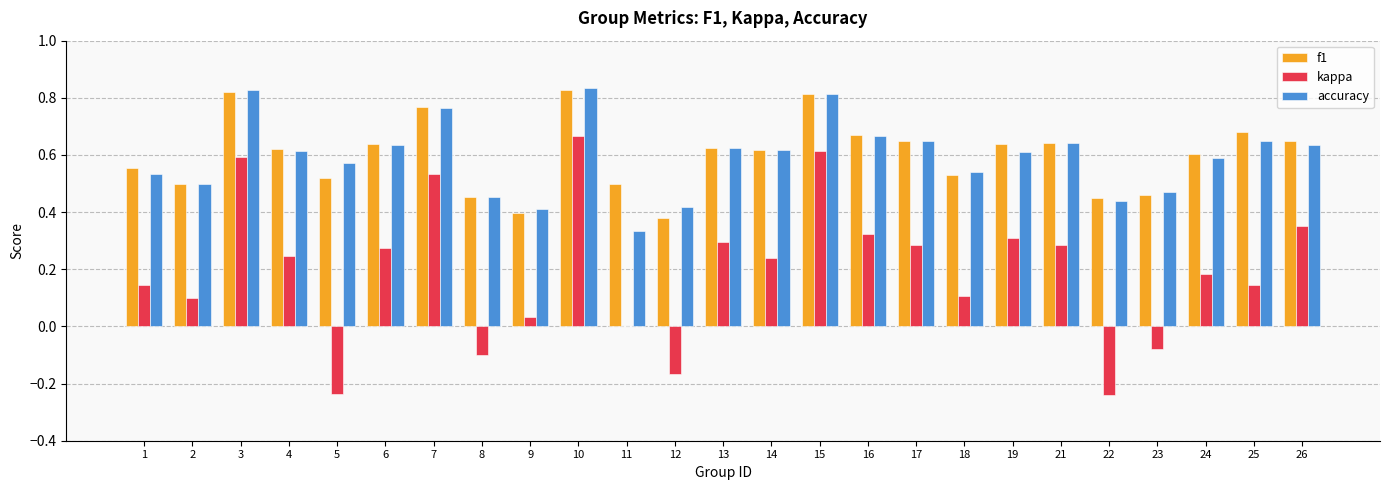

Is it true that accuracy equals 0.4 at 17?

False